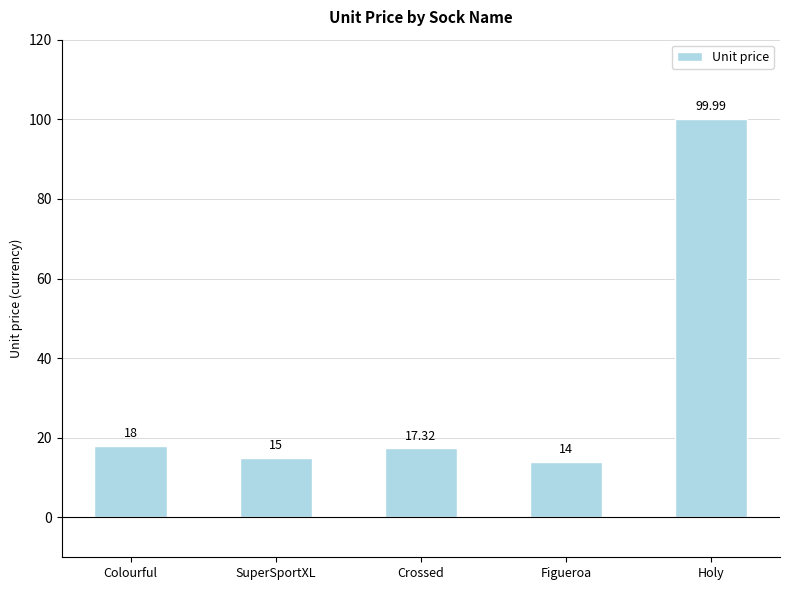

What is the label of the 5th bar from the right?

Colourful